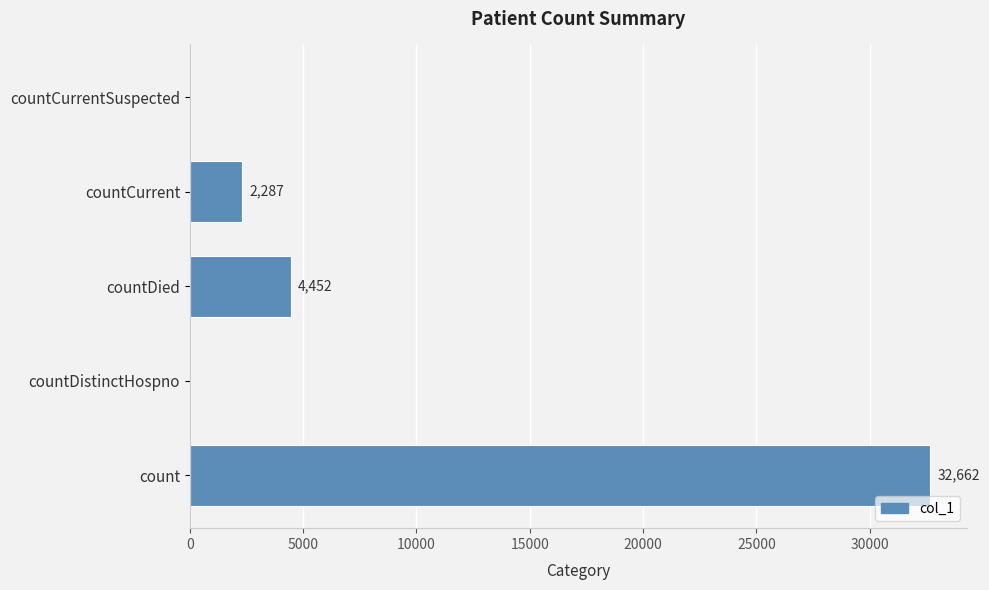

True or false: the data shows -22611 at countDistinctHospno.

False